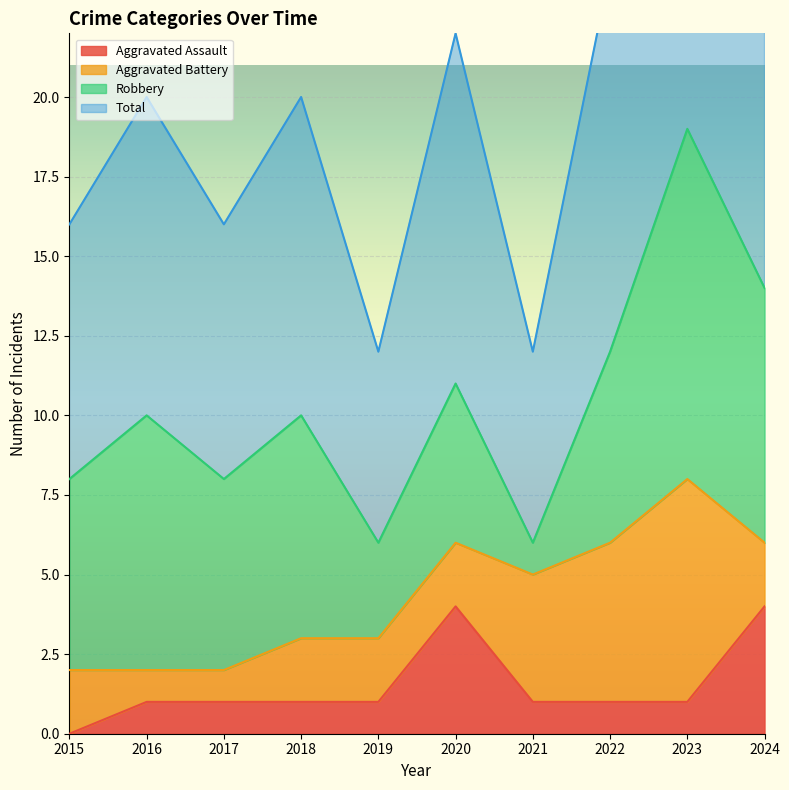

What is the sum of all Aggravated Assault values?

15